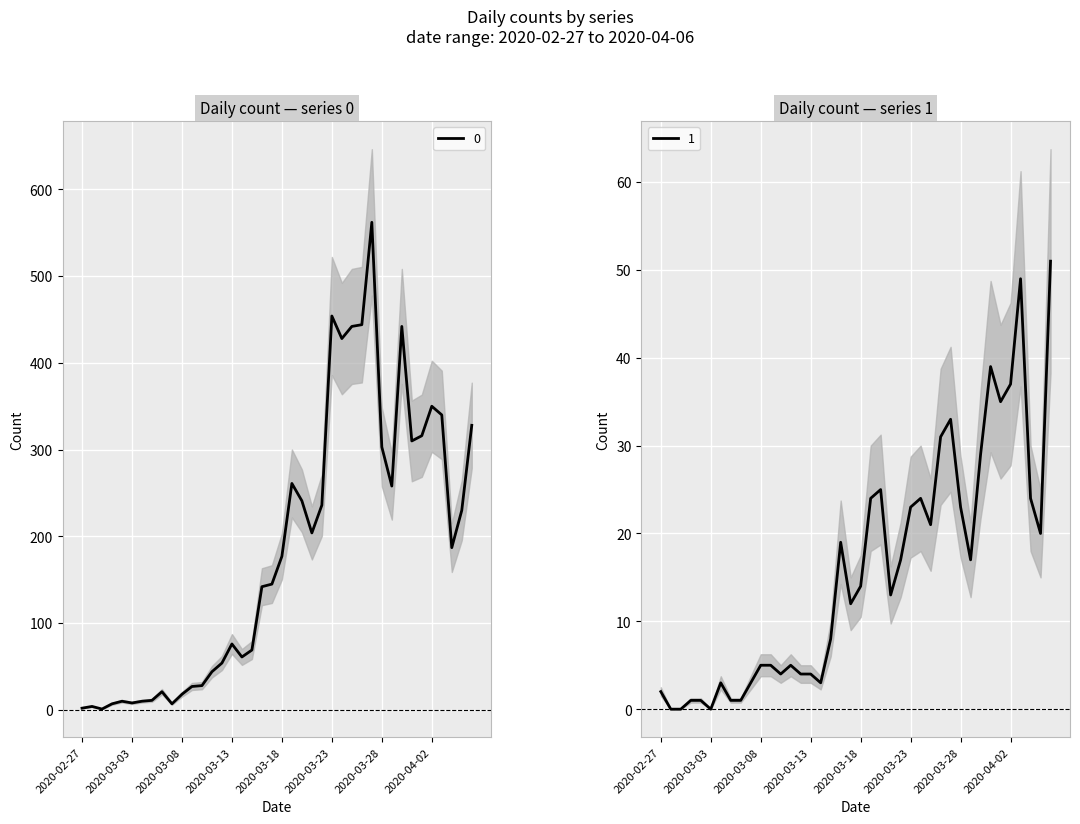

What are all the series names shown in the legend?

0, 1